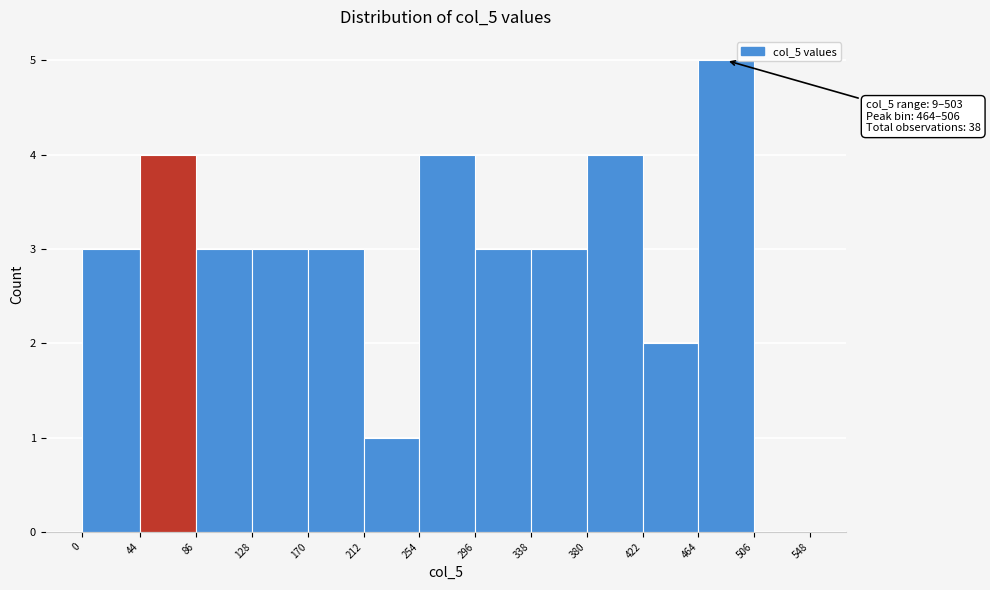

Which range on the x-axis has the tallest bar?

464 to 506